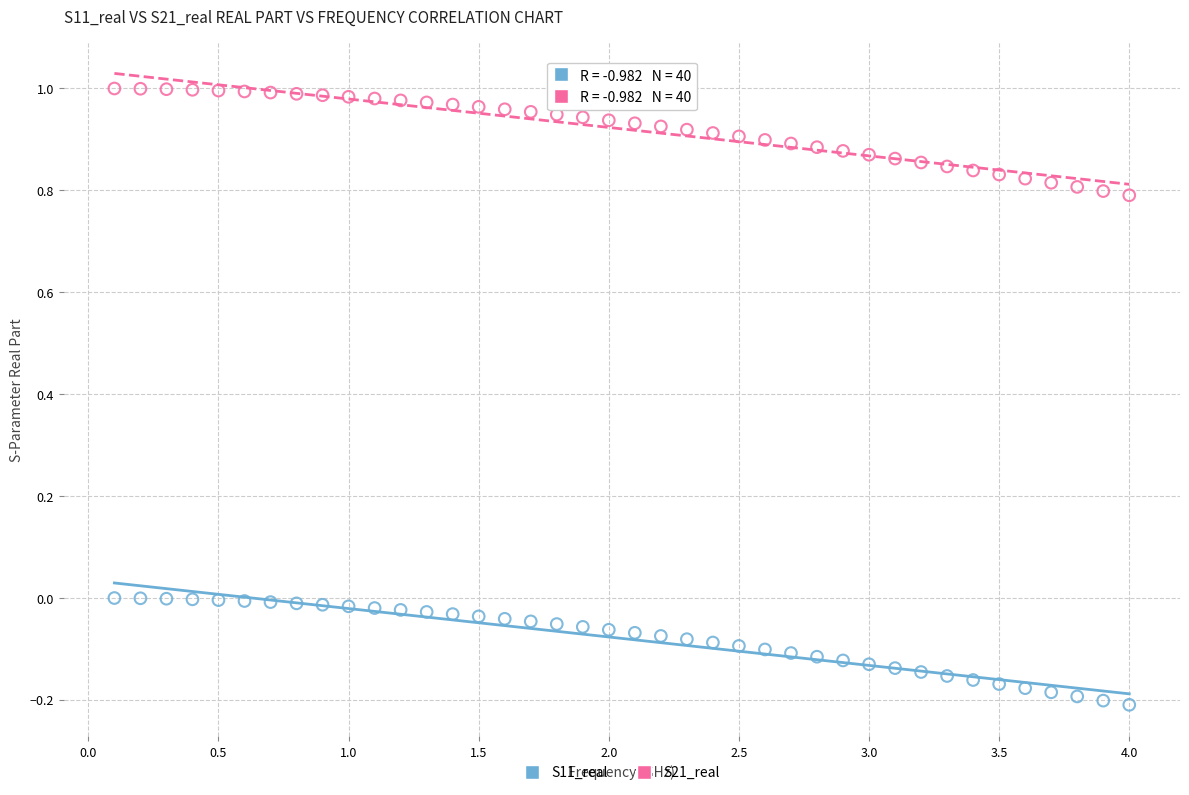

Which series contains the highest Y value?

S21_real